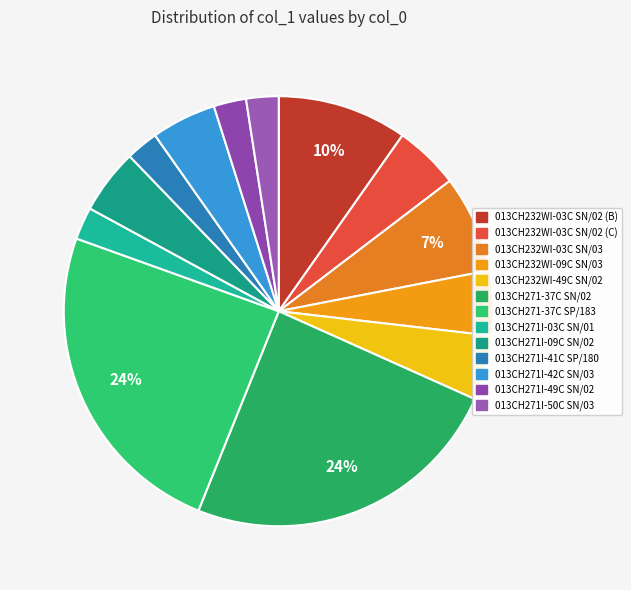

Which category has the smallest portion of the pie?

013CH271I-03C SN/01